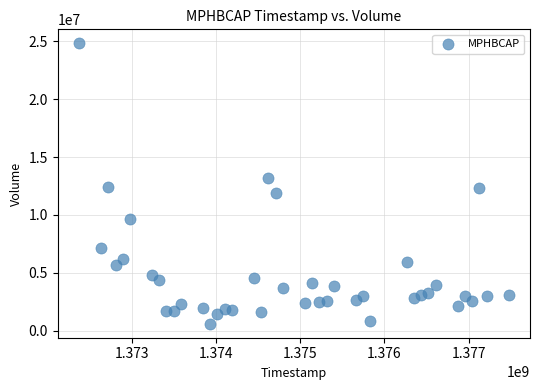

What is the range of X values (max minus min)?

5097600